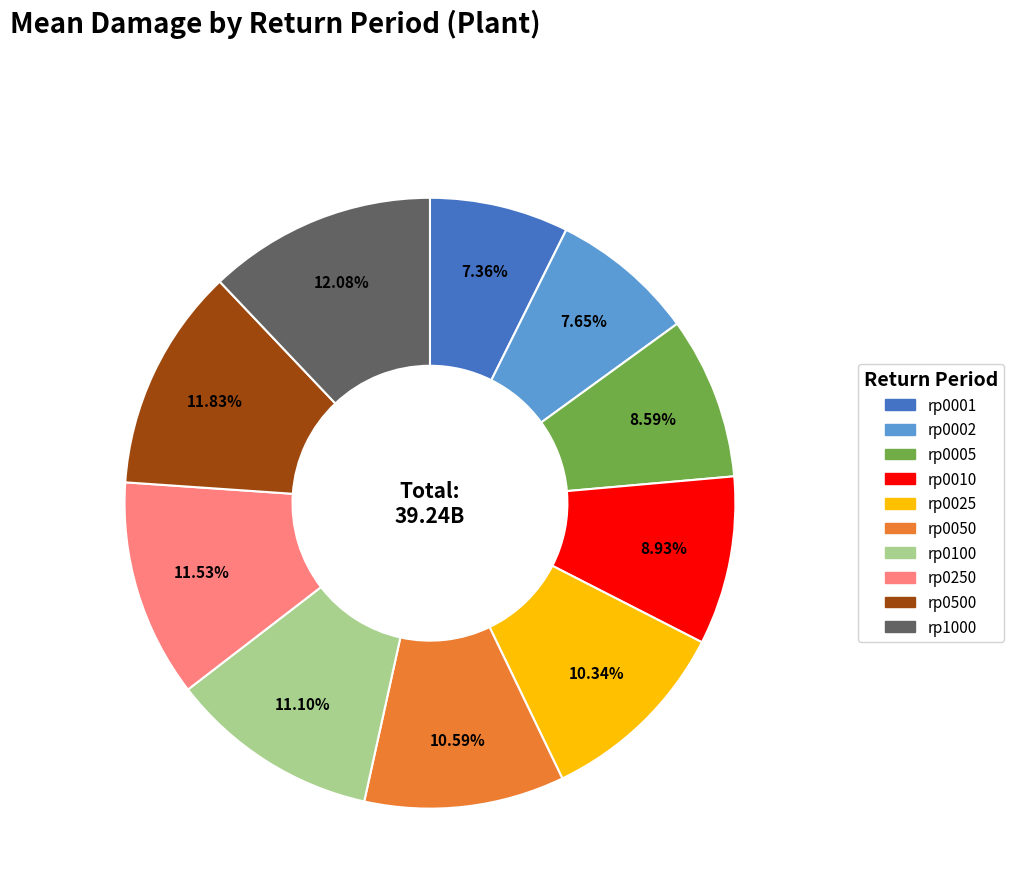

Do rp0500 and rp0010 together represent more than half of the pie?

No